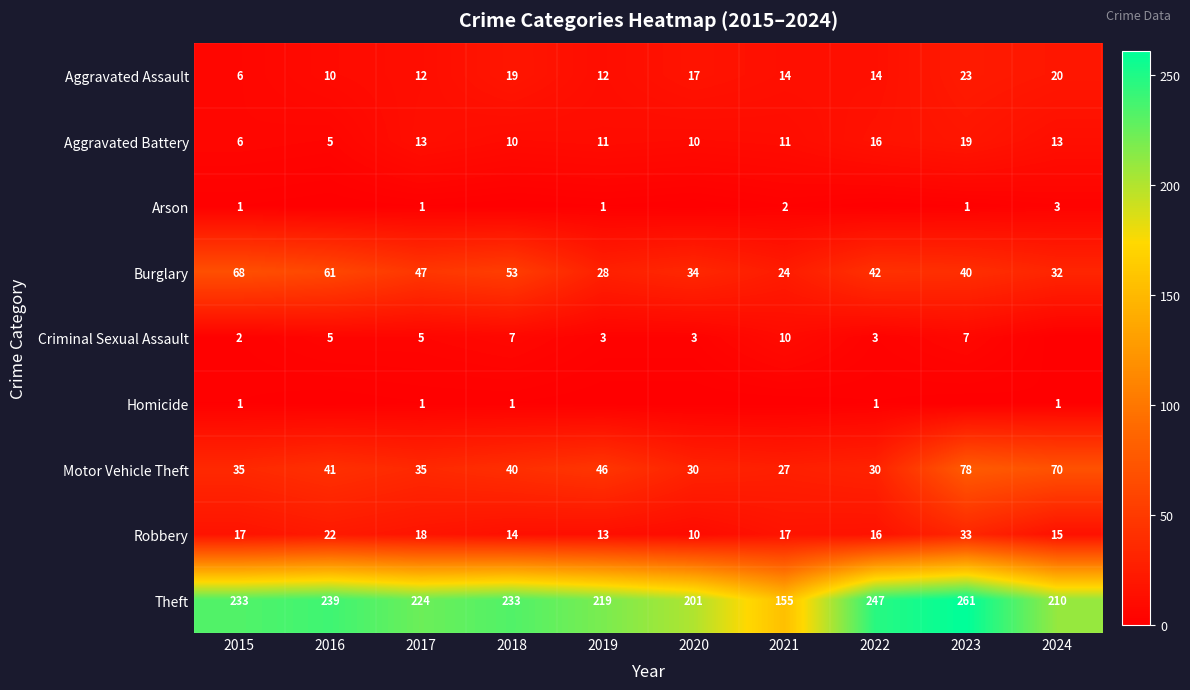

At which category is the sum across all series the highest?

2023